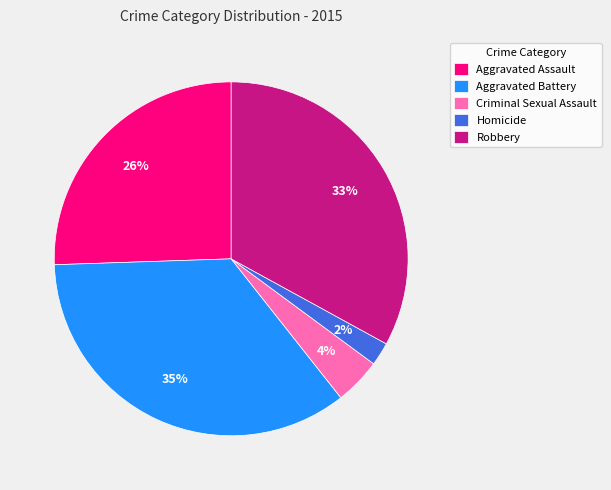

How many slices are in this pie chart?

5